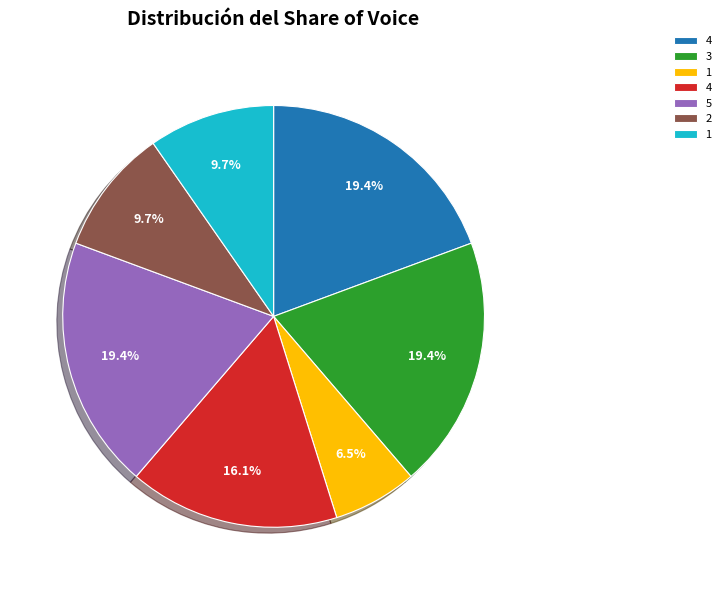

Does any single category account for the majority?

No